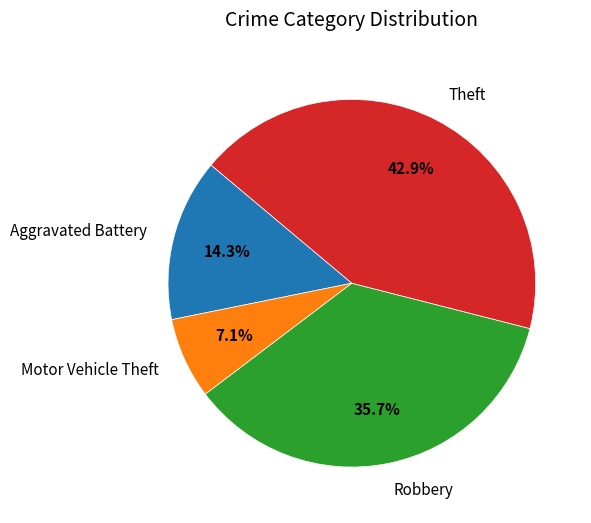

Between Motor Vehicle Theft and Aggravated Battery, which is larger?

Aggravated Battery